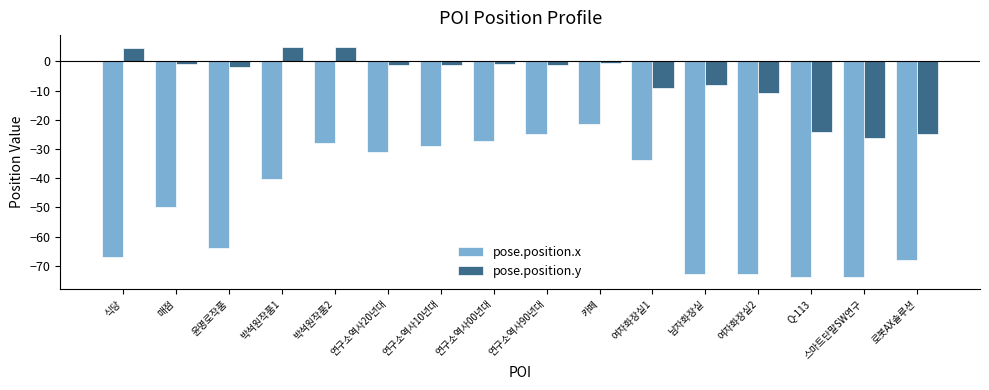

At which label does pose.position.y reach its minimum?

스마트단말SW연구